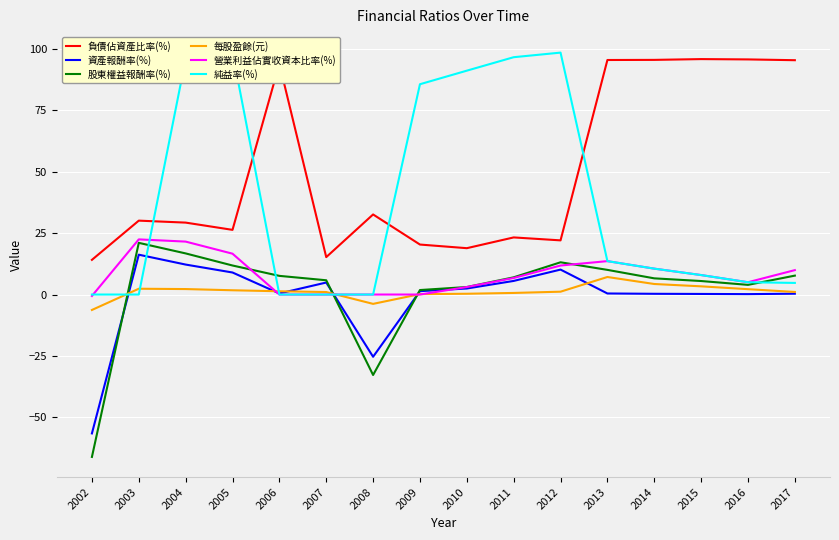

At how many categories does at least one series exceed 17?

14